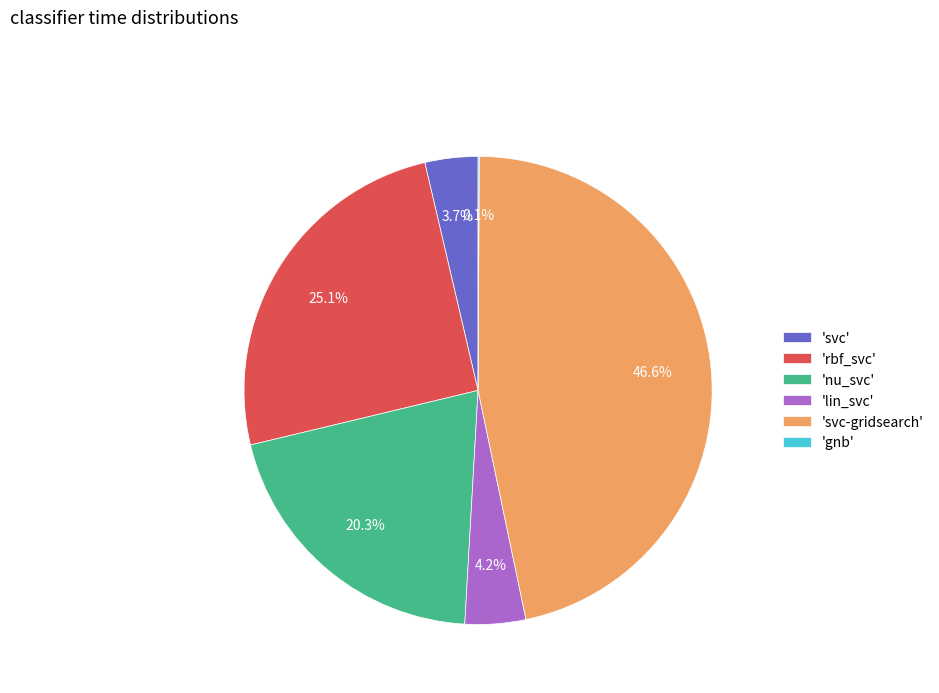

Which slice is the largest?

'svc-gridsearch'